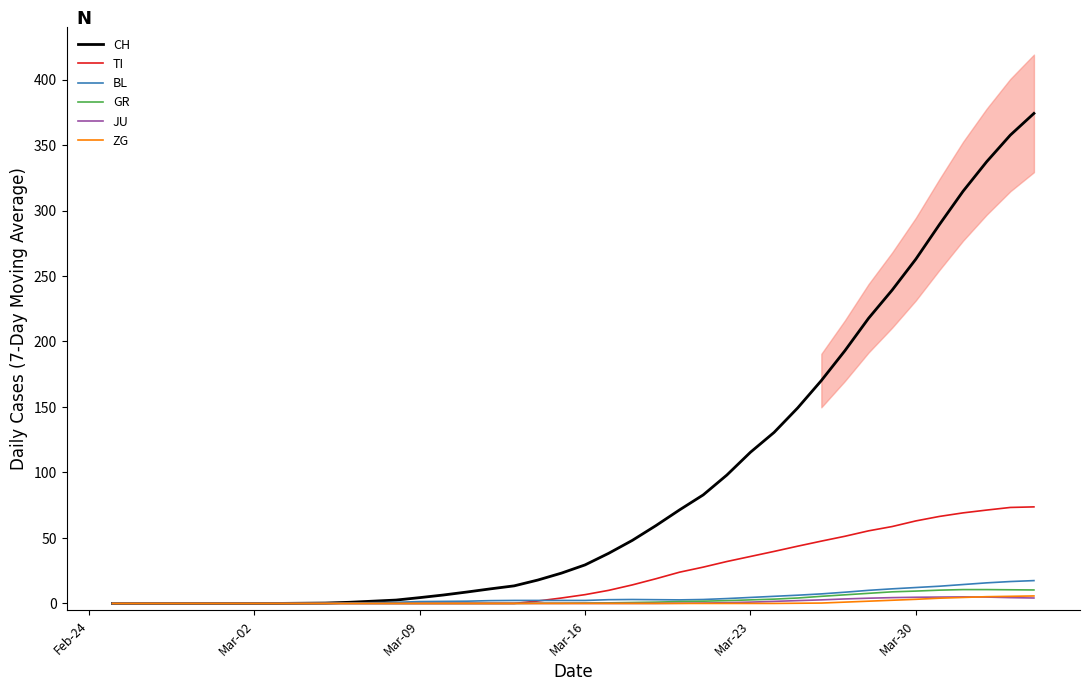

What is the maximum value for TI?

73.7